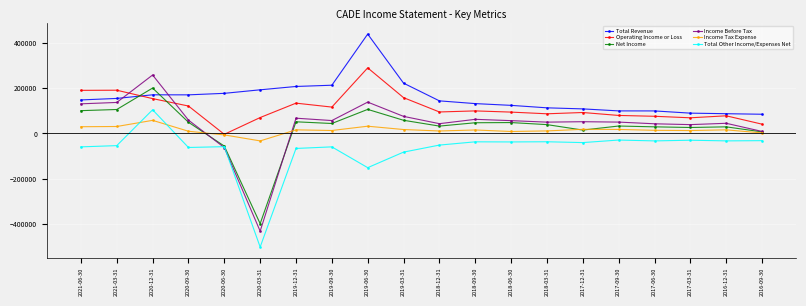

True or false: Operating Income or Loss and Total Other Income/Expenses Net cross at least once.

False